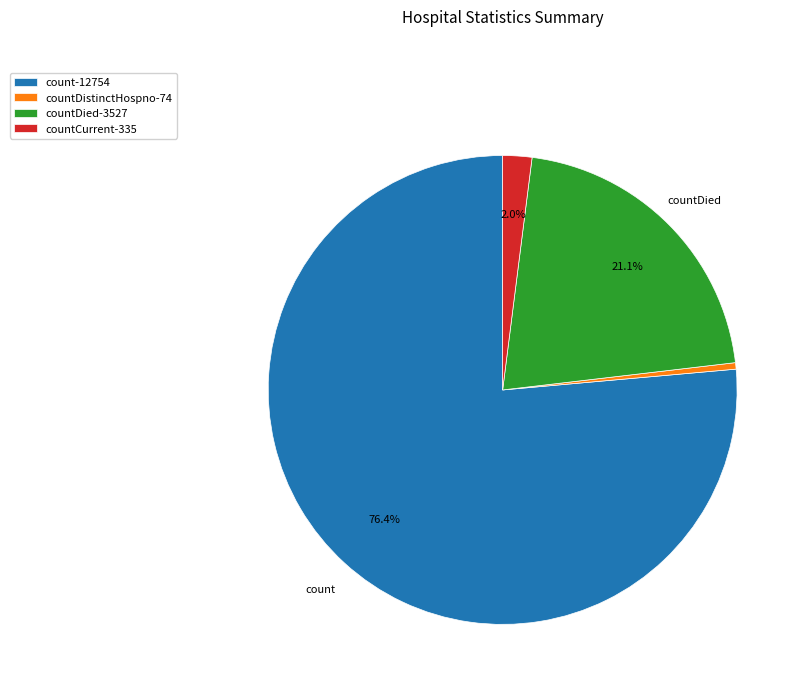

Does count-12754 account for over 50% of the chart?

Yes